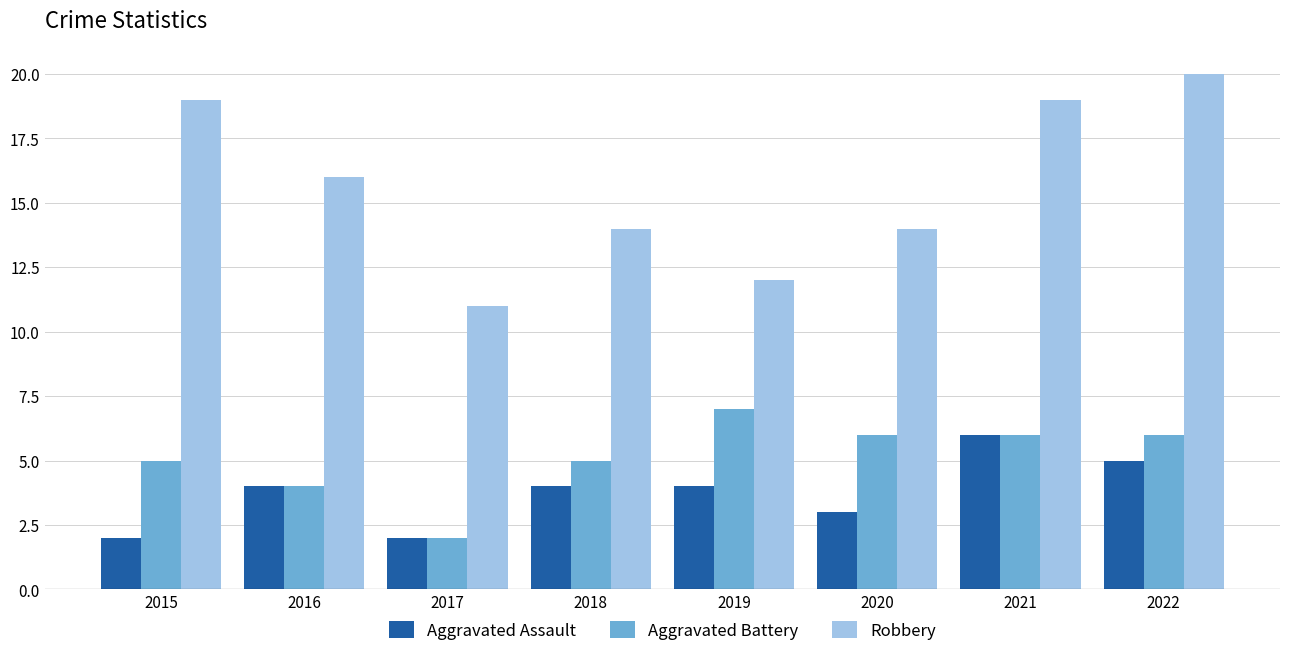

Is the value of Aggravated Assault at 2015 greater than the value of Aggravated Battery at 2022?

No